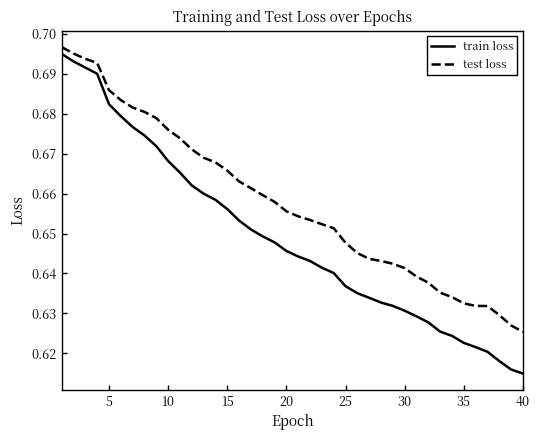

Which series has the widest spread of values?

train loss